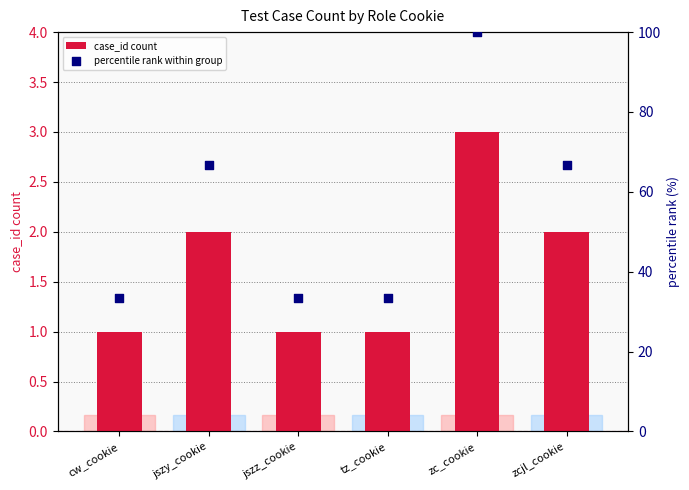

Which series contains the lowest Y value?

case_id count